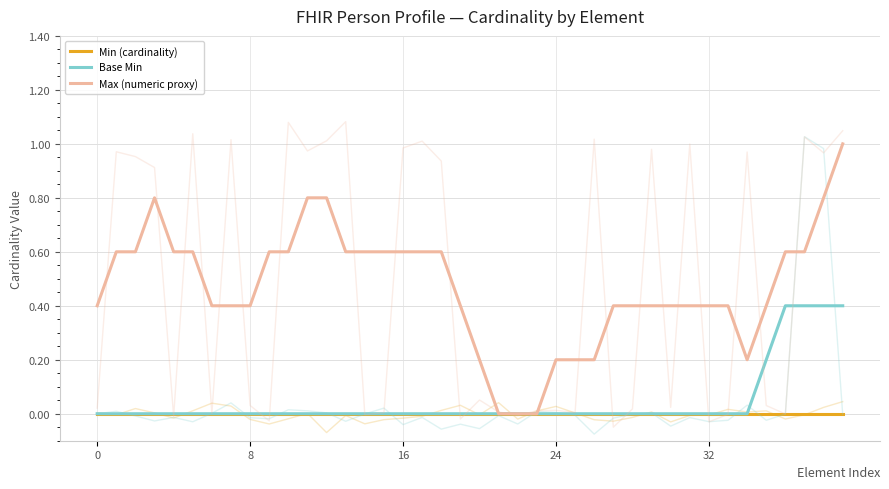

What is the spread (max minus min) of values at 37?

0.6